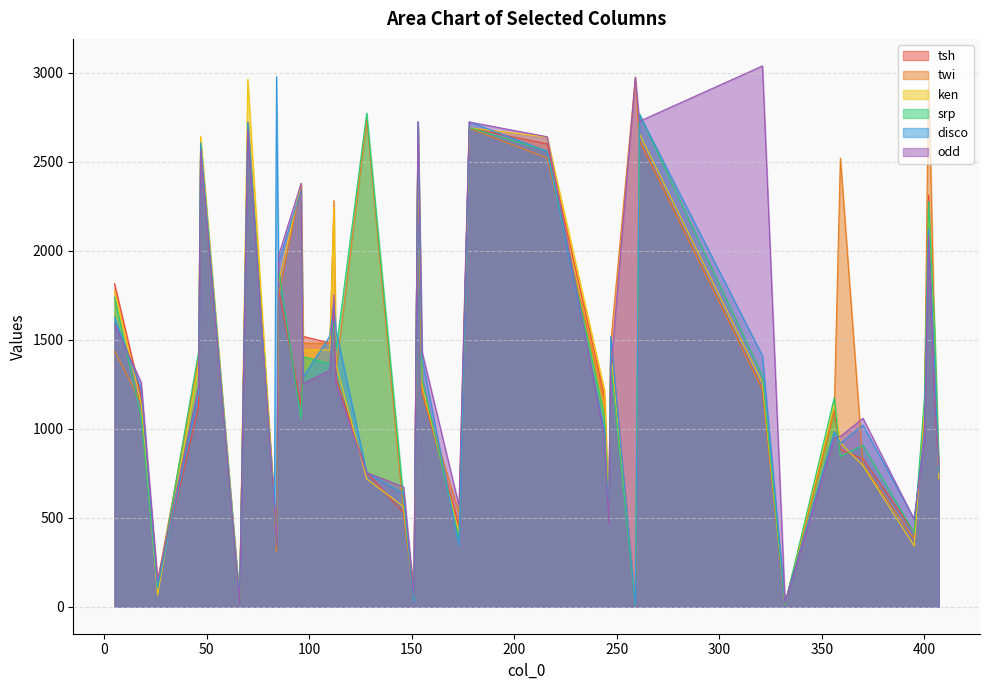

How many lines are shown in the chart?

6